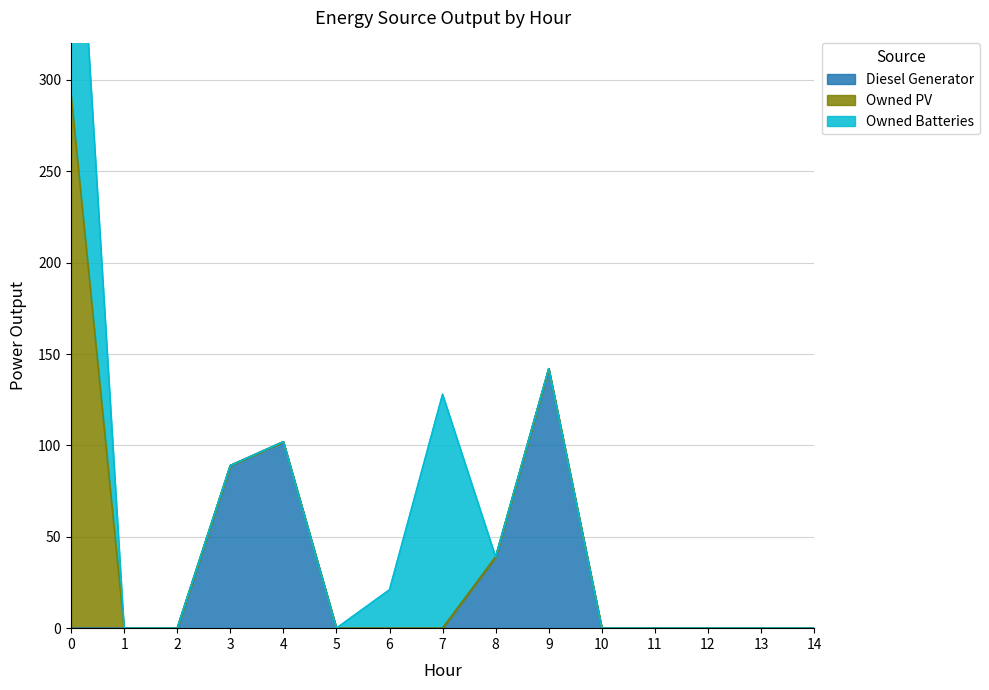

At which category does Diesel Generator reach its first local peak?

4